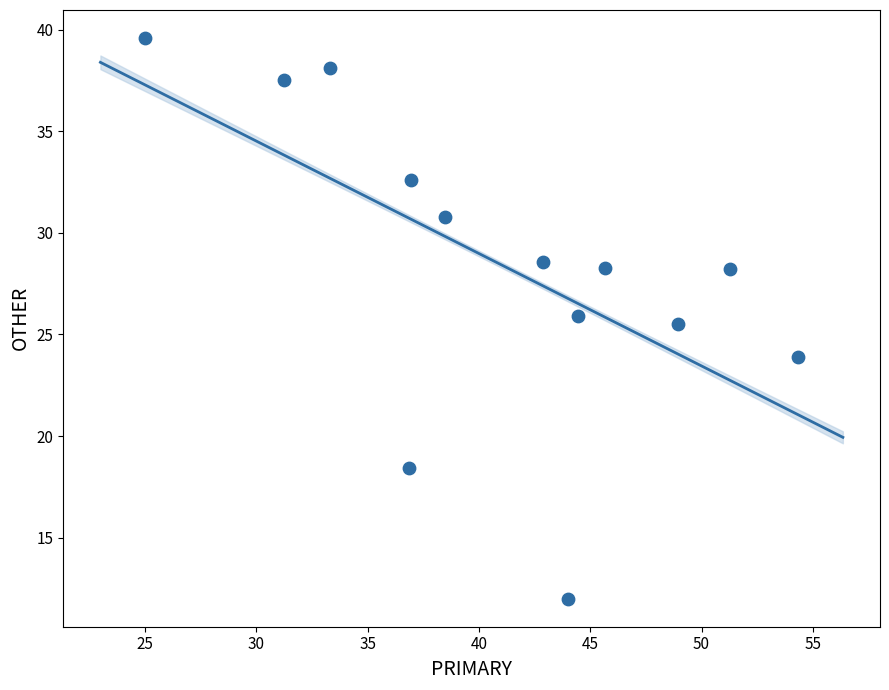

What is the range of Y values (max minus min)?

27.6